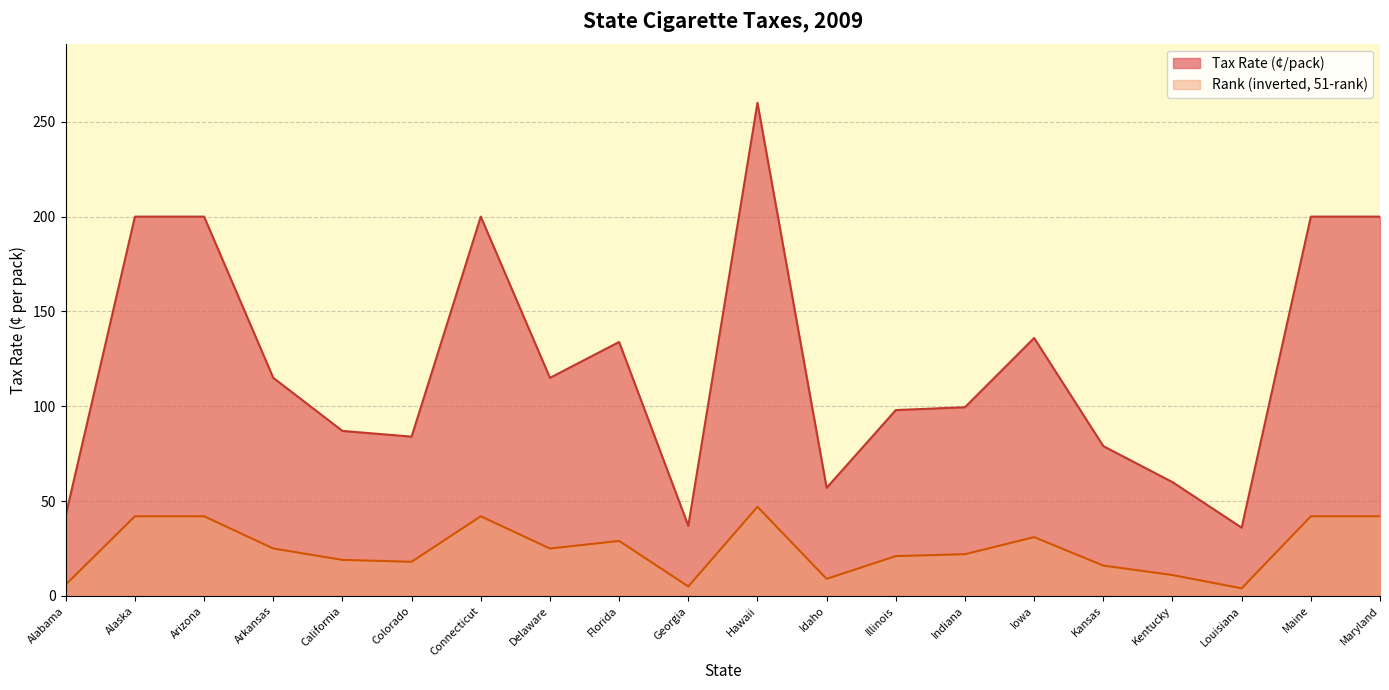

What is the maximum value shown in the chart?

260.0